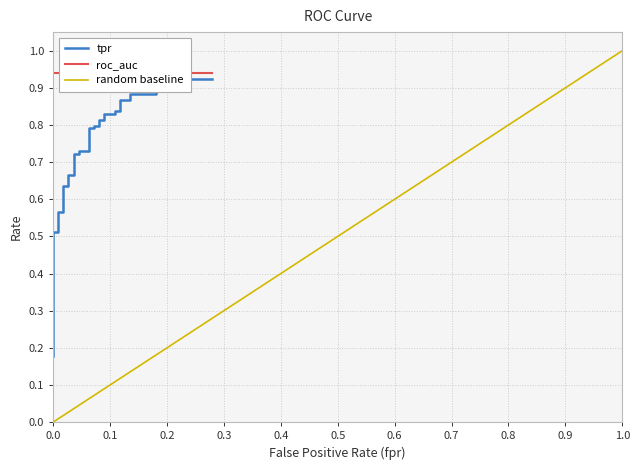

What is the greatest value displayed?

0.9